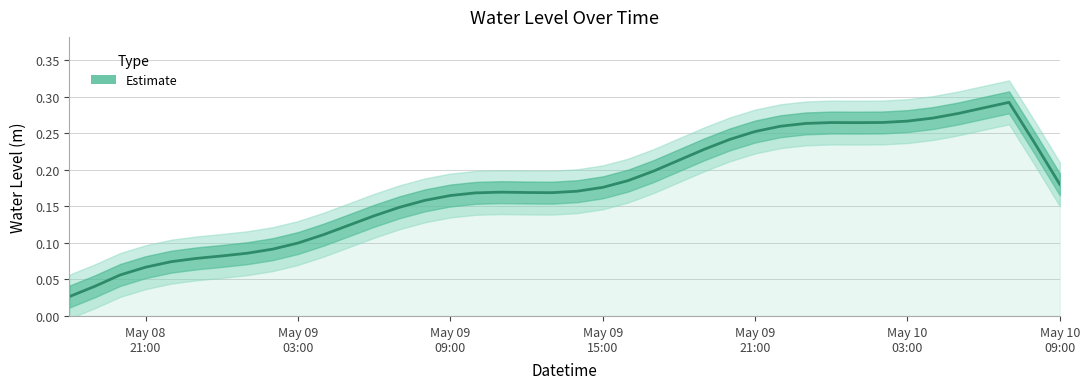

Reading left to right, transcribe all the data shown in this chart.

0.0	0.0	0.1	0.1	0.1	0.1	0.1	0.1	0.1	0.1	0.1	0.1	0.1	0.1	0.2	0.2	0.2	0.2	0.2	0.2	0.2	0.2	0.2	0.2	0.2	0.2	0.2	0.3	0.3	0.3	0.3	0.3	0.3	0.3	0.3	0.3	0.3	0.3	0.2	0.2